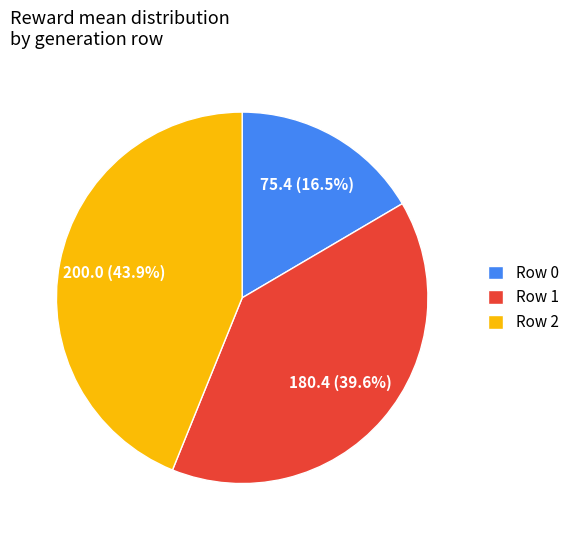

Is it true that Row 2 is 58% of the pie?

False